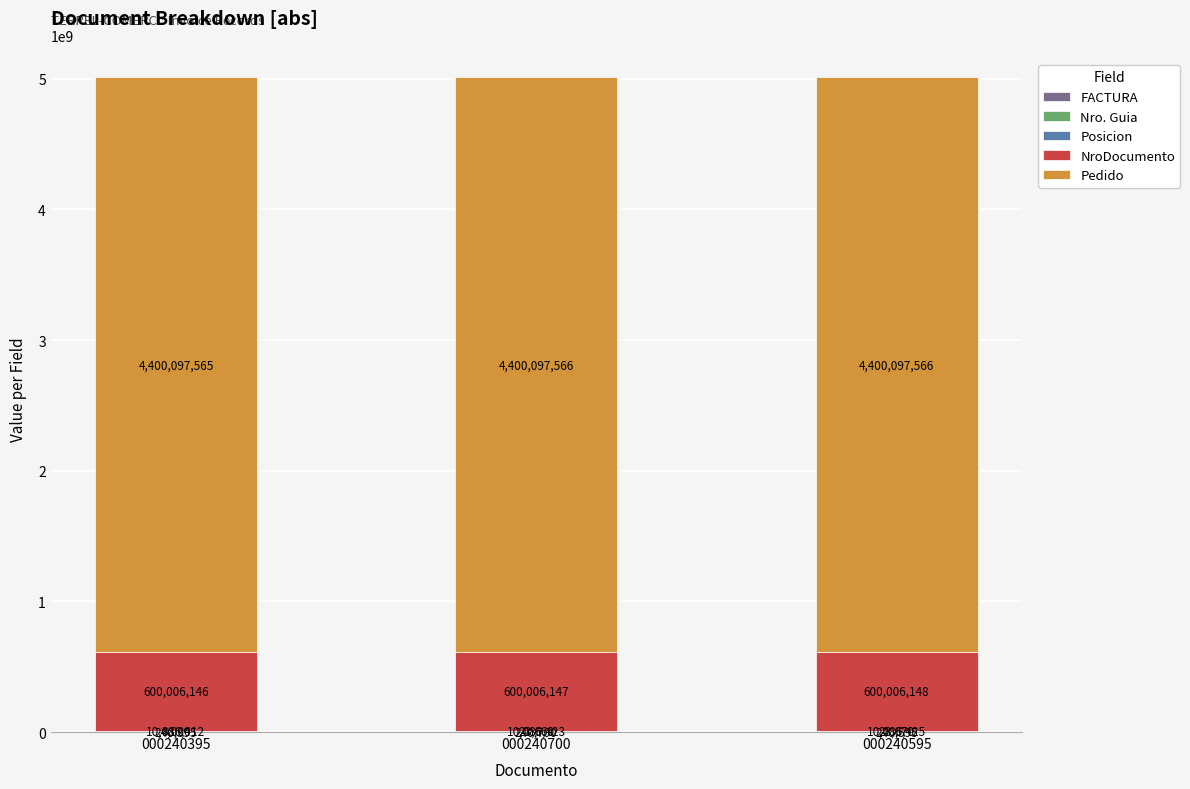

What is the total value across all series at 000240700?

5010454496